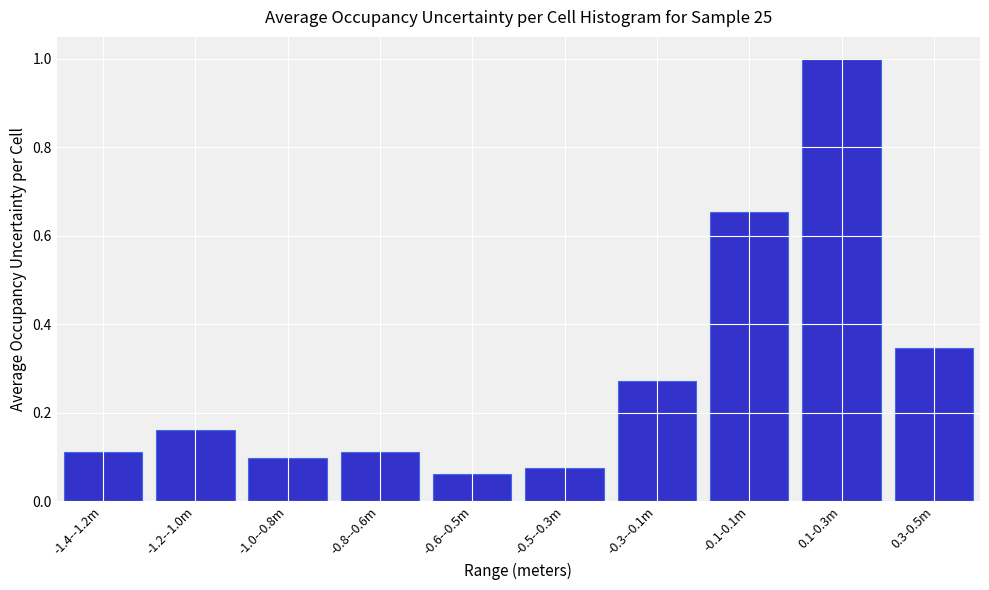

The chart shows a value of 1.4 at 0.1-0.3m. True or false?

False